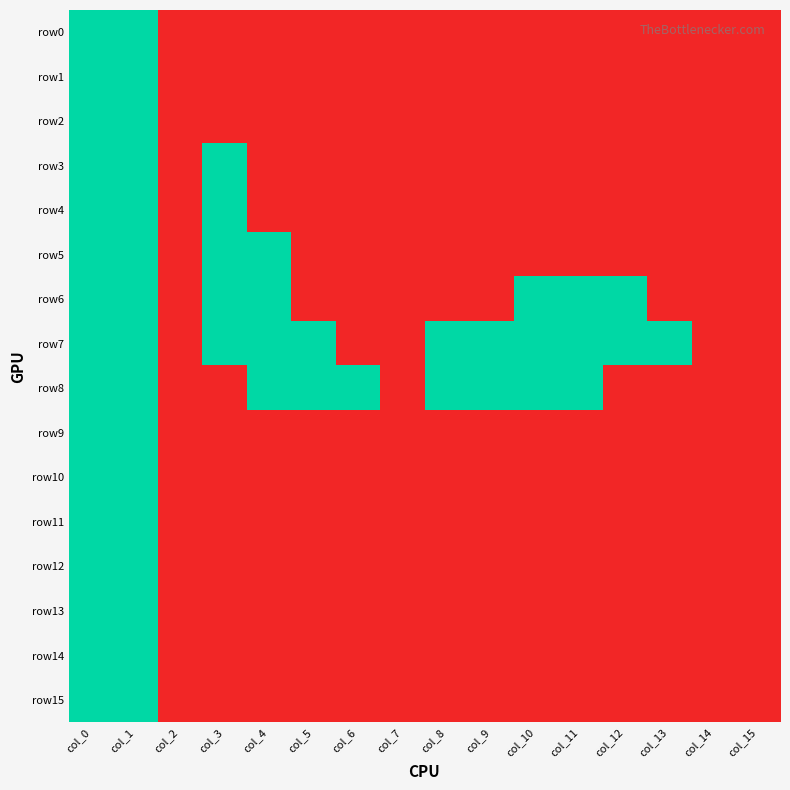

Which series has the largest total across all categories?

row7